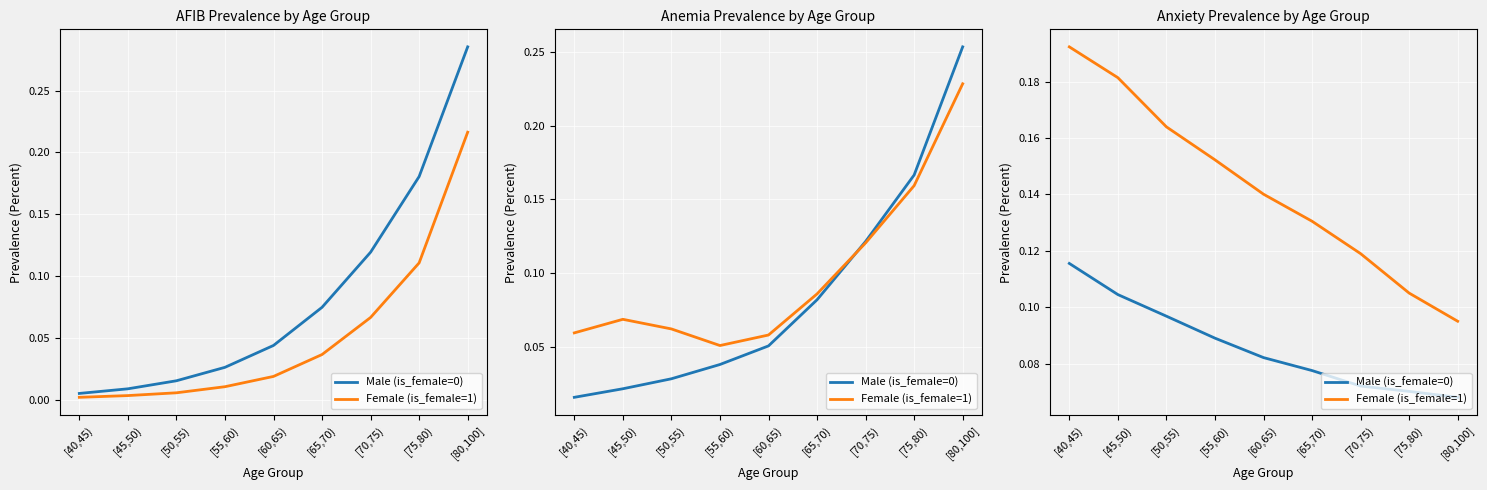

Between [60,65) and [55,60), which is larger?

[55,60)